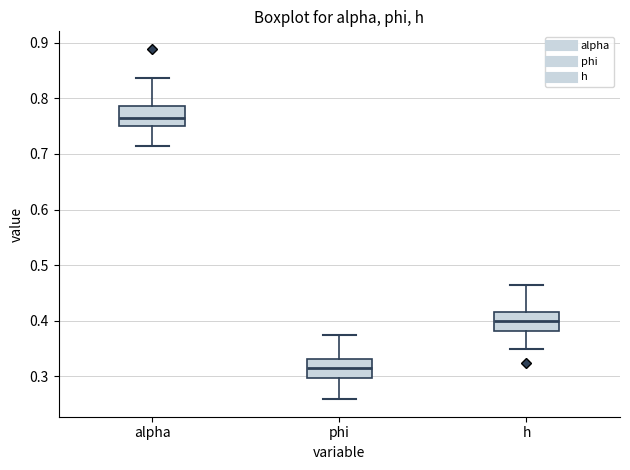

Reading left to right, transcribe this box plot: for each box, give where its median line is, the range the box spans, and where its two whiskers end, as read against the y-axis. The values are not printed on the chart, so give them approximately, as read against the axis.

alpha: median 0.76, box 0.75 to 0.79, whiskers 0.72 to 0.84
phi: median 0.32, box 0.30 to 0.33, whiskers 0.26 to 0.37
h: median 0.40, box 0.38 to 0.42, whiskers 0.35 to 0.47